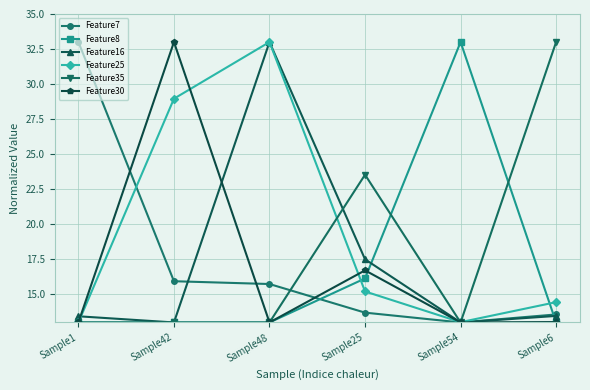

At which label is Feature8 closest to 23?

Sample25